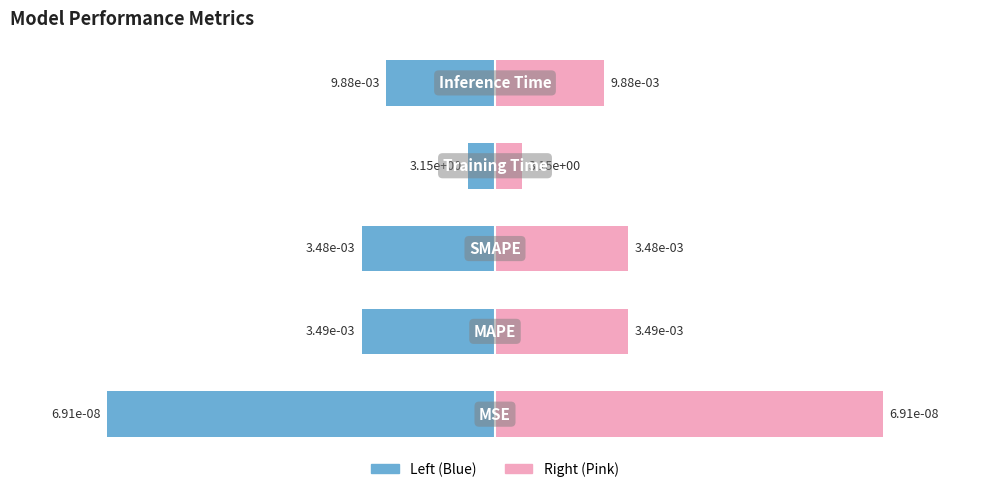

Reading left to right, transcribe all the data shown in this chart.

Value (log-normalized): 0=-60.0	1=-20.6	2=-20.6	3=-4.2	4=-16.8
Value mirror: 0=60.0	1=20.6	2=20.6	3=4.2	4=16.8